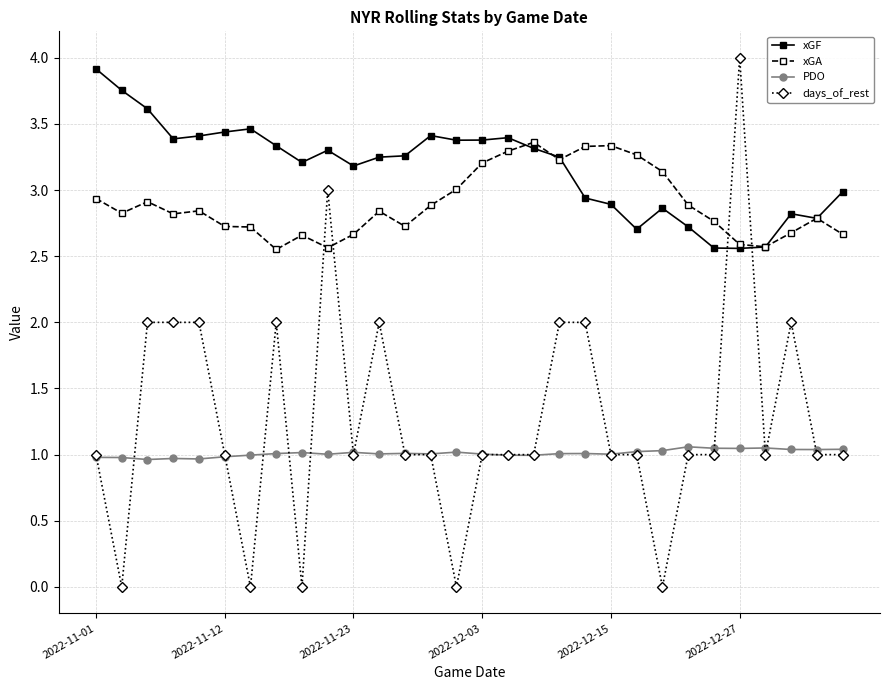

Which series has the largest total across all categories?

xGF